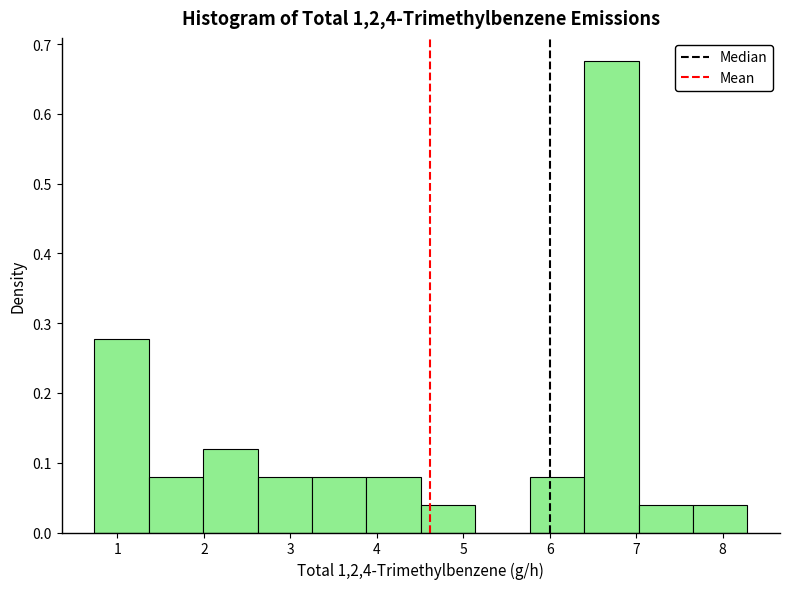

What is the height of the bar covering 7.0 to 7.7 on the x-axis? Neither the bar edges nor the heights are printed on the chart, so give them approximately, as read against the axes.

0.04